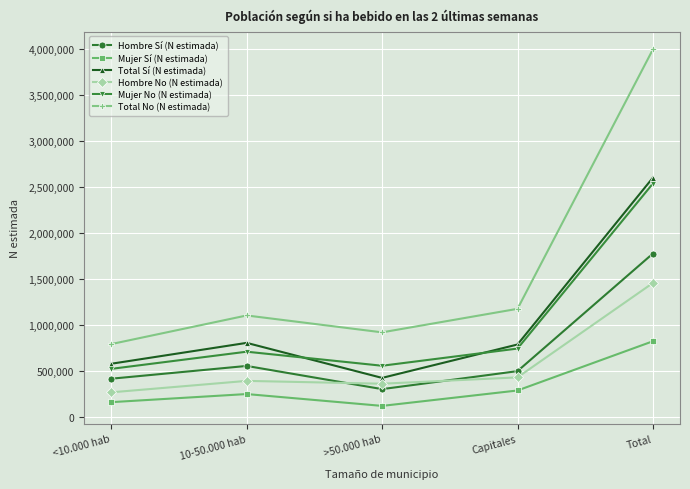

What is the spread (max minus min) of values at Total?

3169077